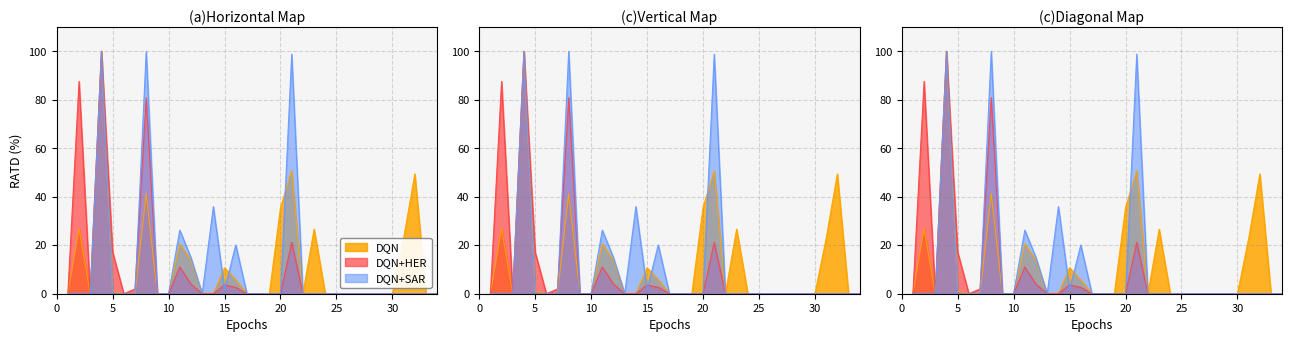

What is the difference between the DQN+HER values at 18 and 4?

100.0